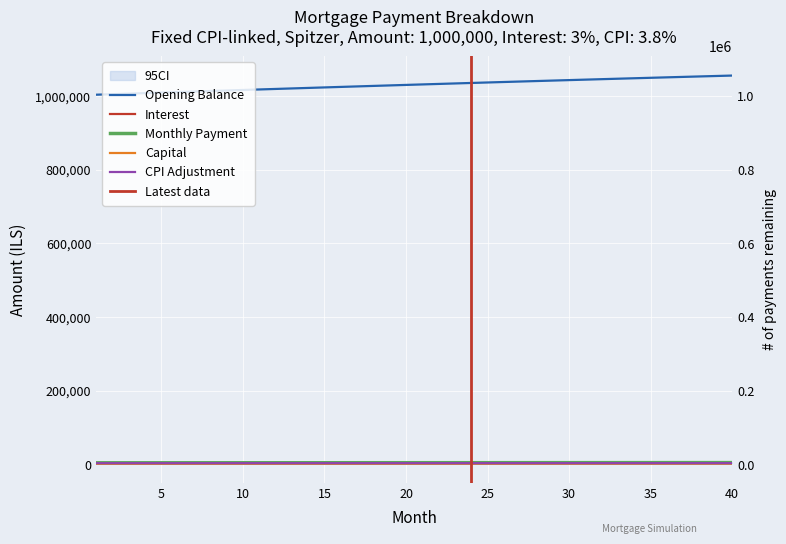

List the series in order of their peak value, highest first.

opening_balance, month_payment, cpi, interest, capital